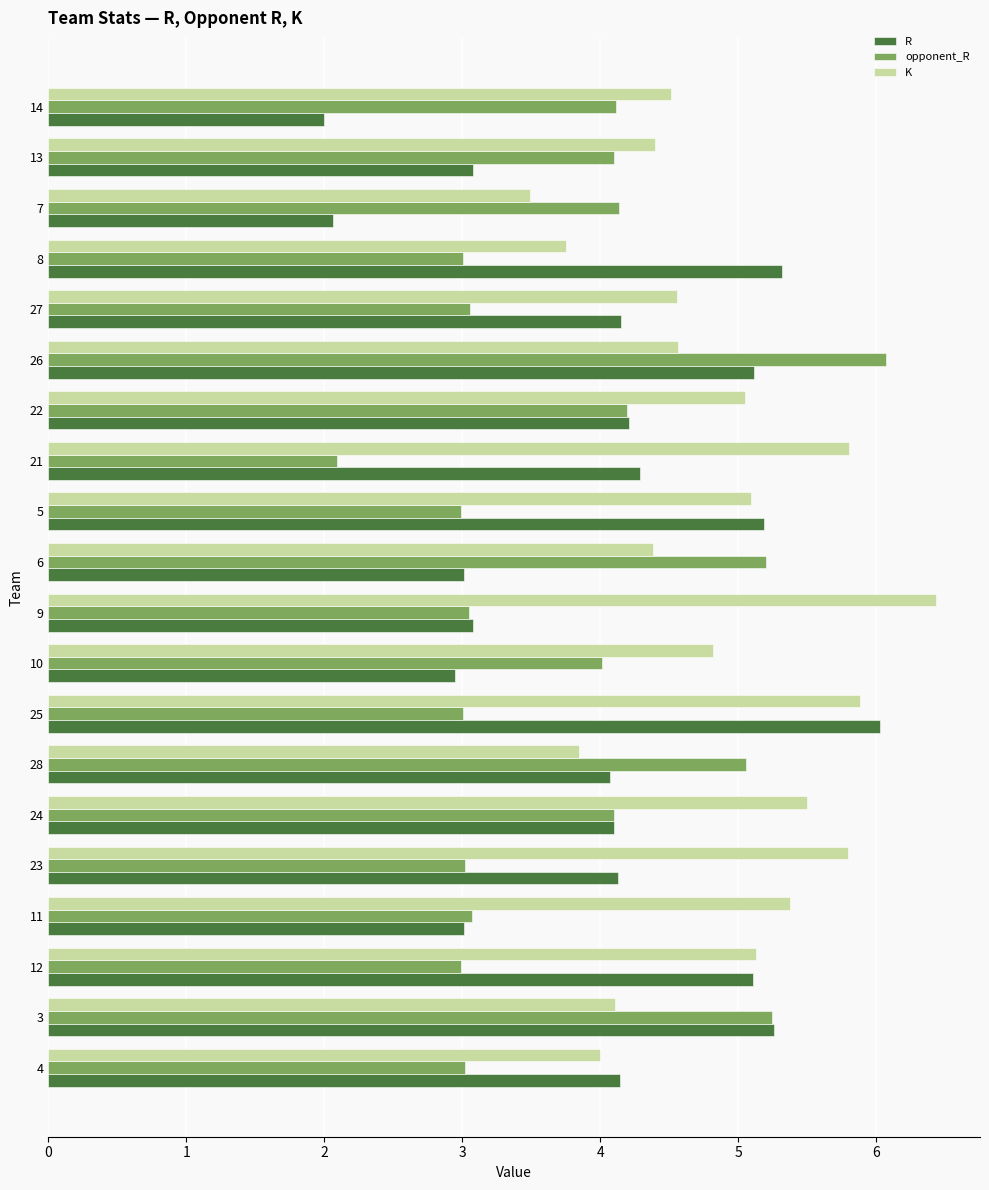

What is the average value of the K series?

4.8